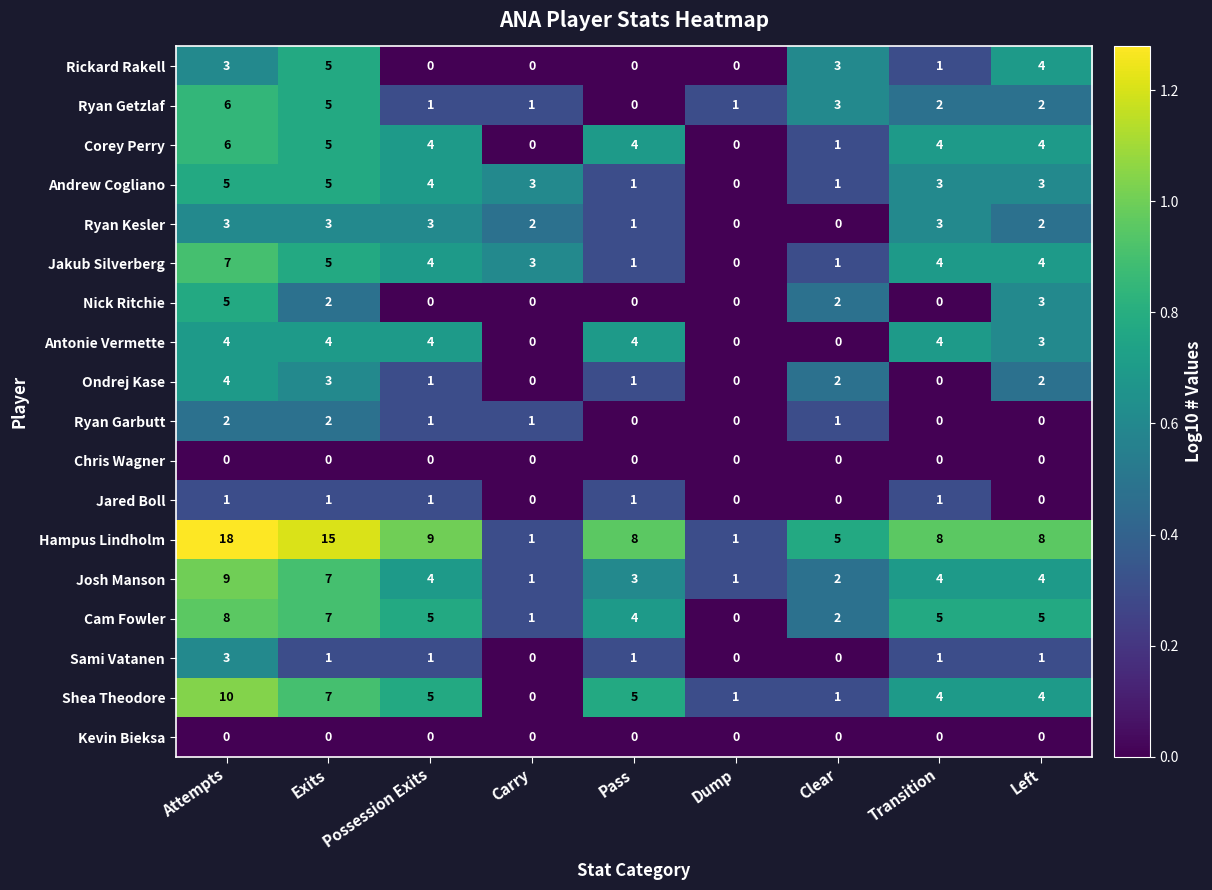

Which label corresponds to the largest value in the chart?

Attempts